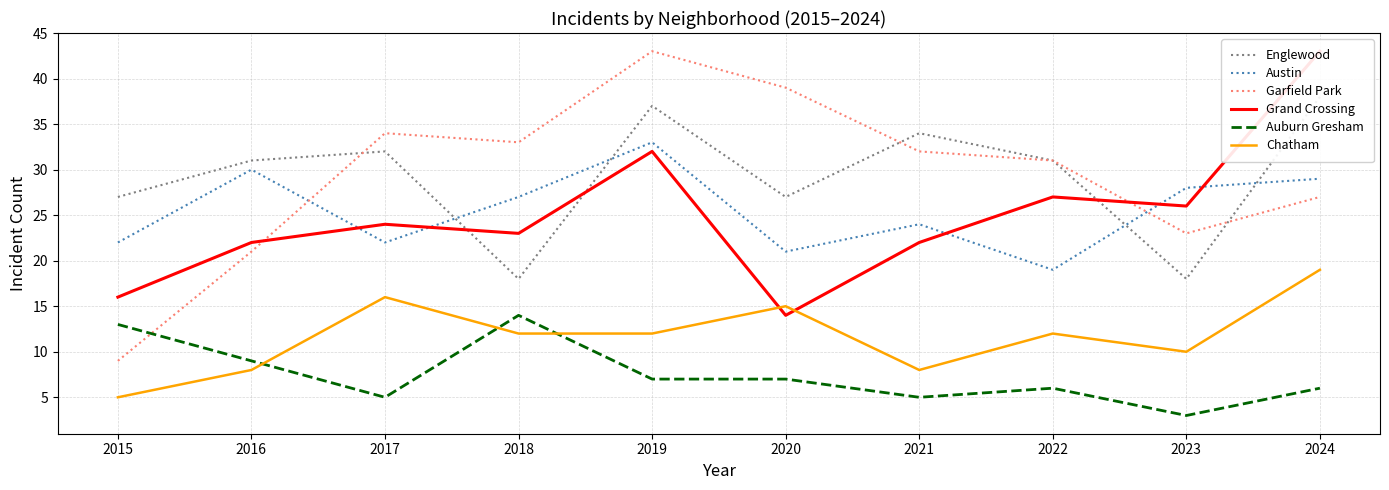

What is the maximum value for Garfield Park?

43